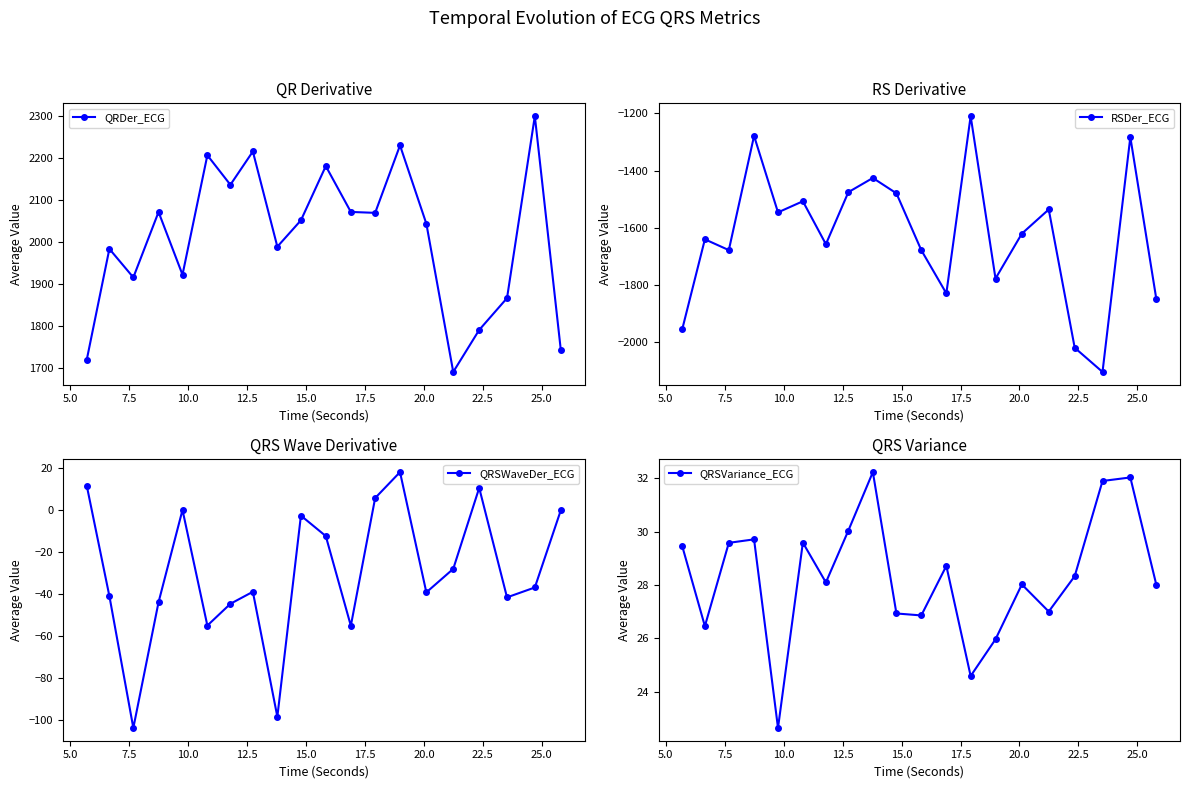

What is the highest value of the QRSWaveDer_ECG series?

18.1